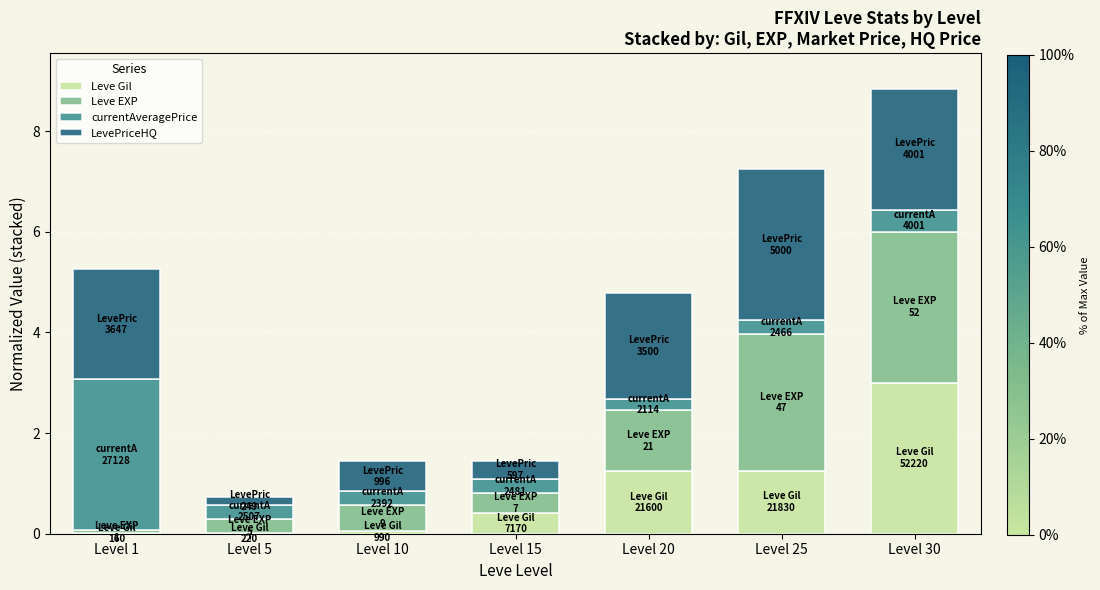

What is the sum of all Leve Gil values?

6.0